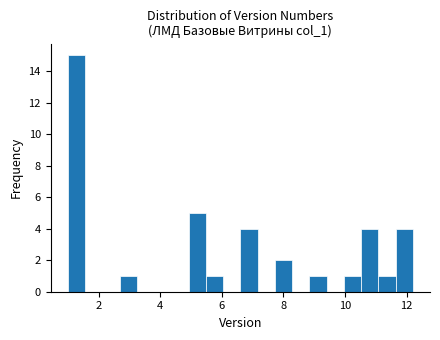

Around what value on the x-axis is the tallest bar? Give the approximate position of its centre, as read against the axis.

1.2